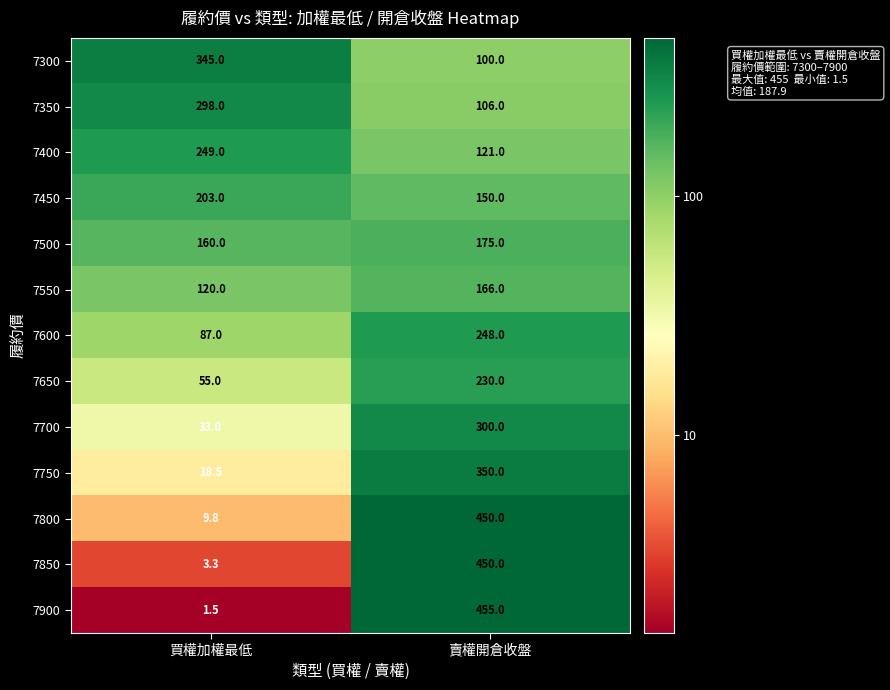

Where is 7900 nearest to the value 228?

買權加權最低